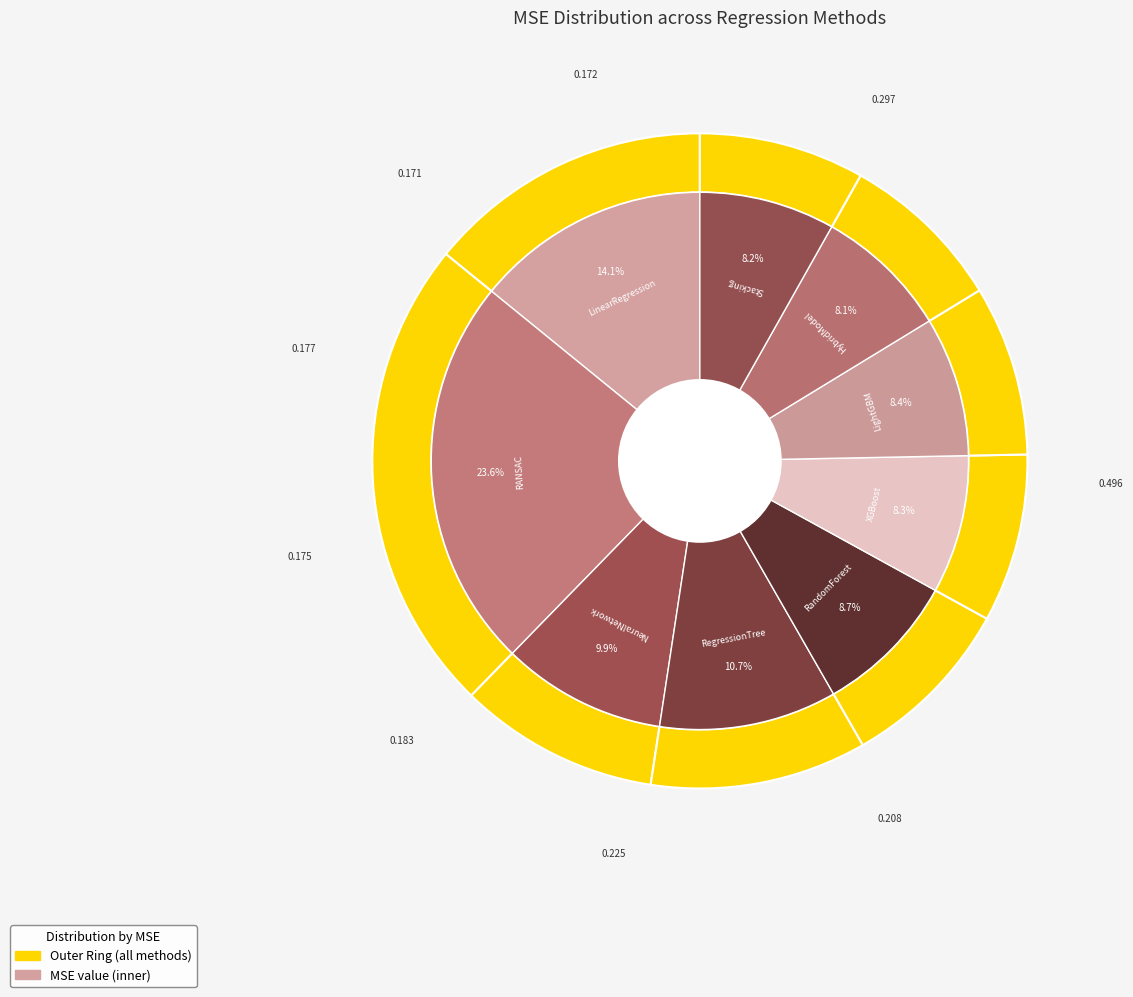

To the nearest percent, what percentage of the pie is LinearRegression?

14%